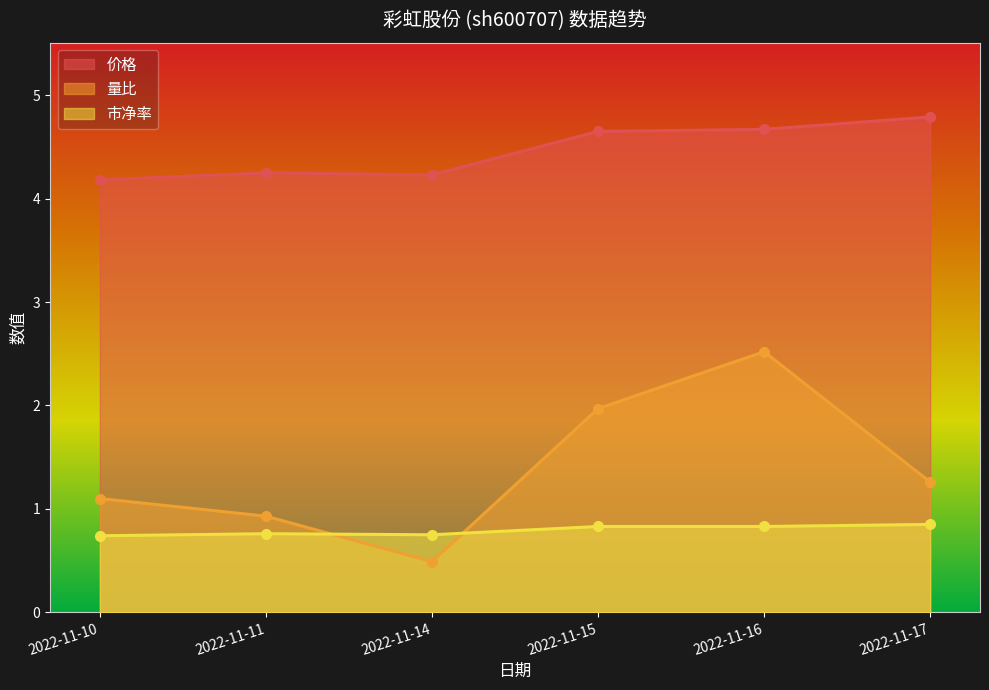

Which series has the widest spread of values?

量比